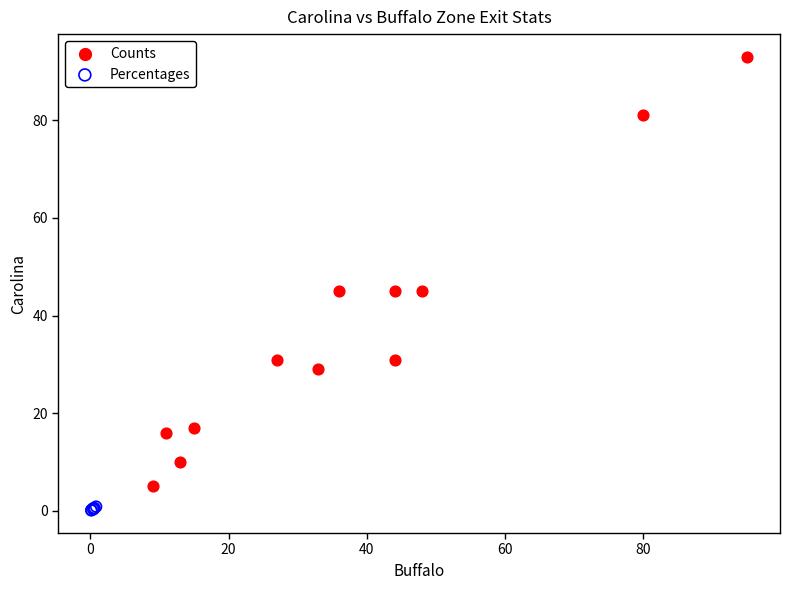

Which series contains the lowest Y value?

Percentages